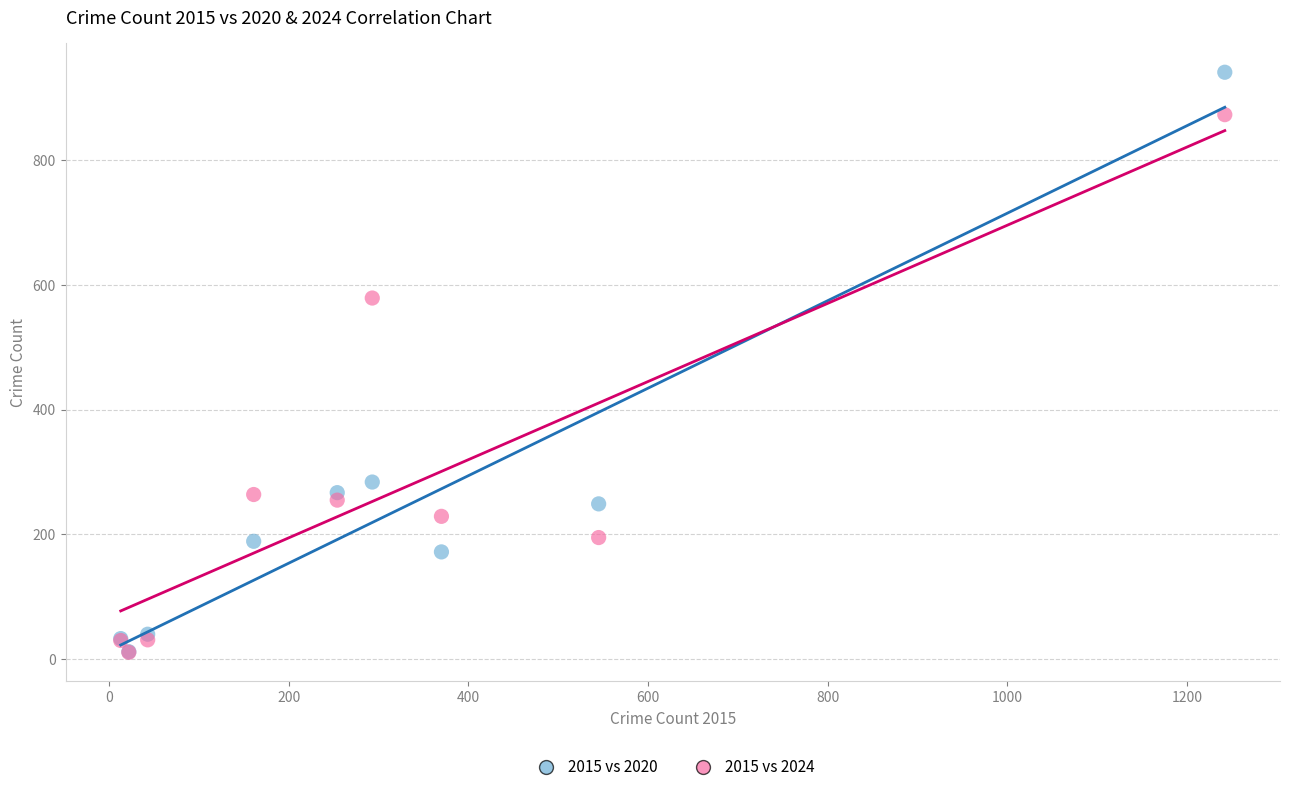

Across all series, what Y value is closest to 476?

579